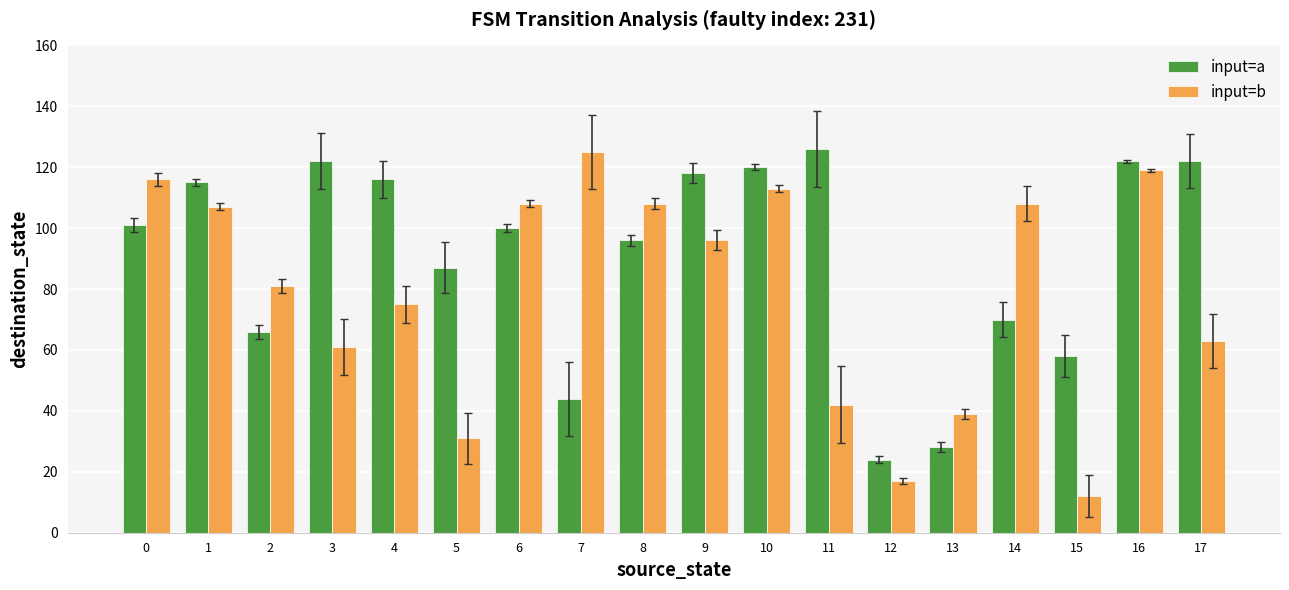

List the series in order of their overall mean, highest first.

input=a, input=b